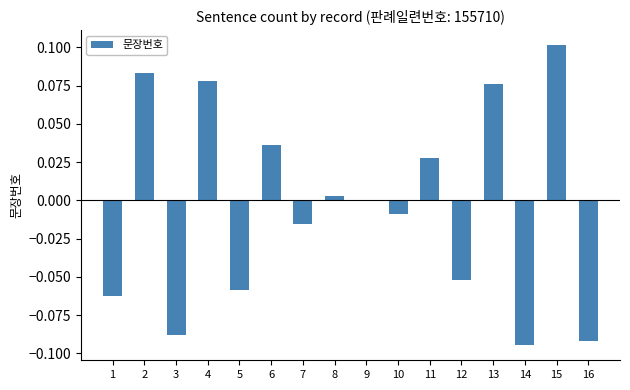

Where does the data first go above 0?

2